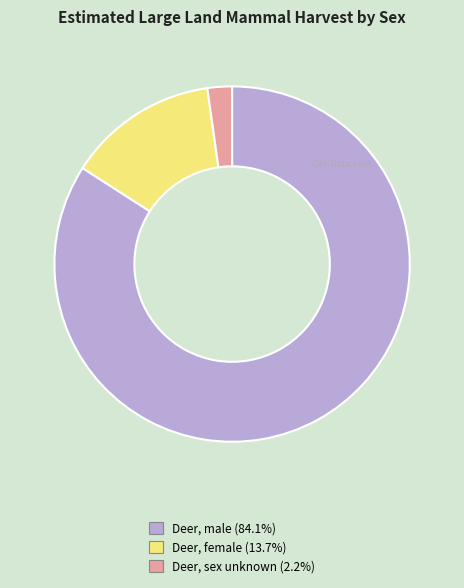

Do Deer, sex unknown and Deer, male together represent more than half of the pie?

Yes